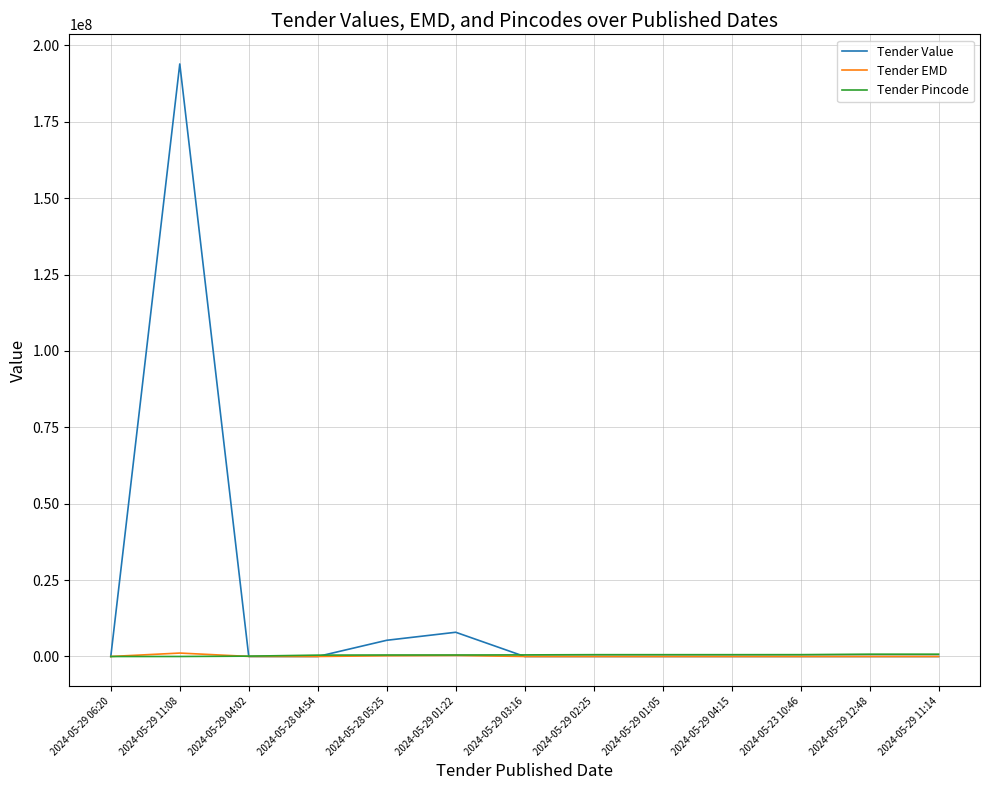

In Tender Value, how many points are higher than both neighbors (excluding endpoints)?

2